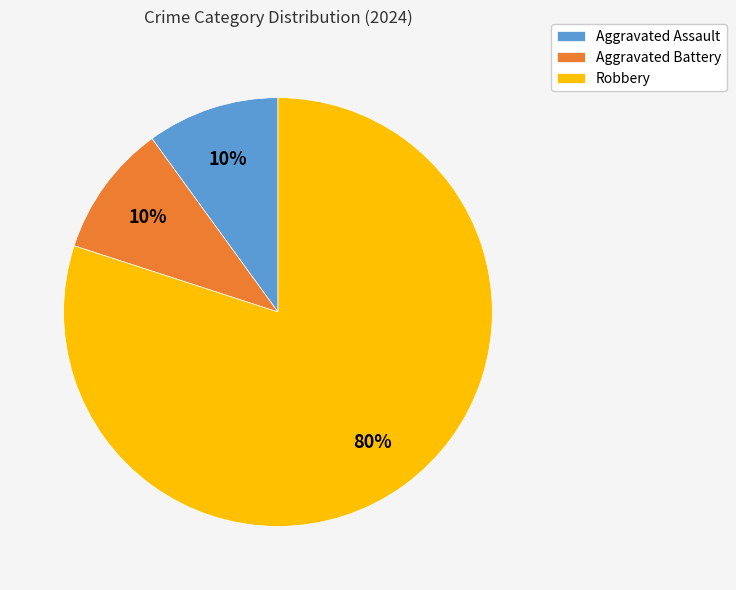

Is it true that Aggravated Battery is 23% of the pie?

False